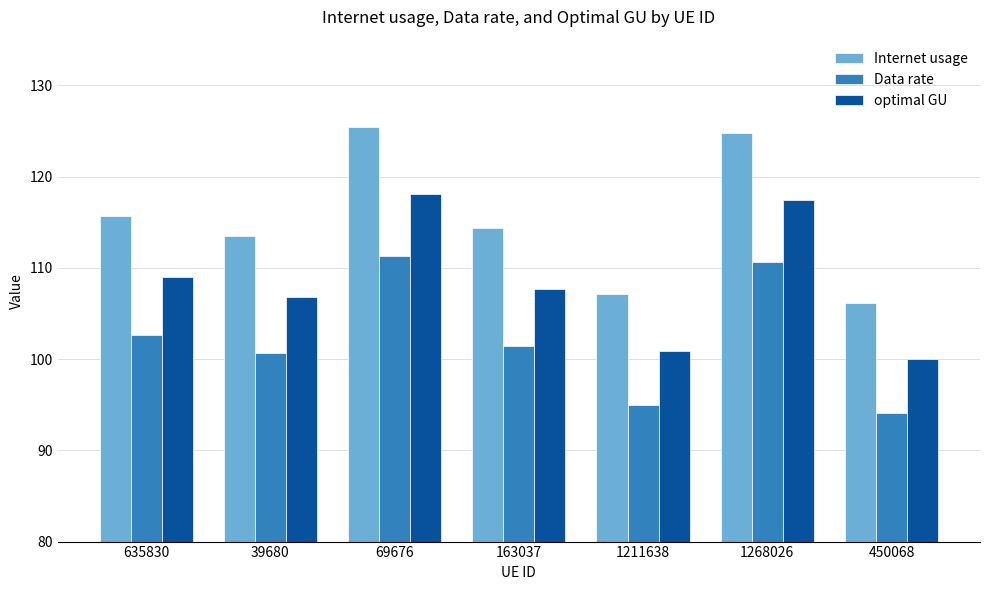

How many categories are shown in the chart?

7